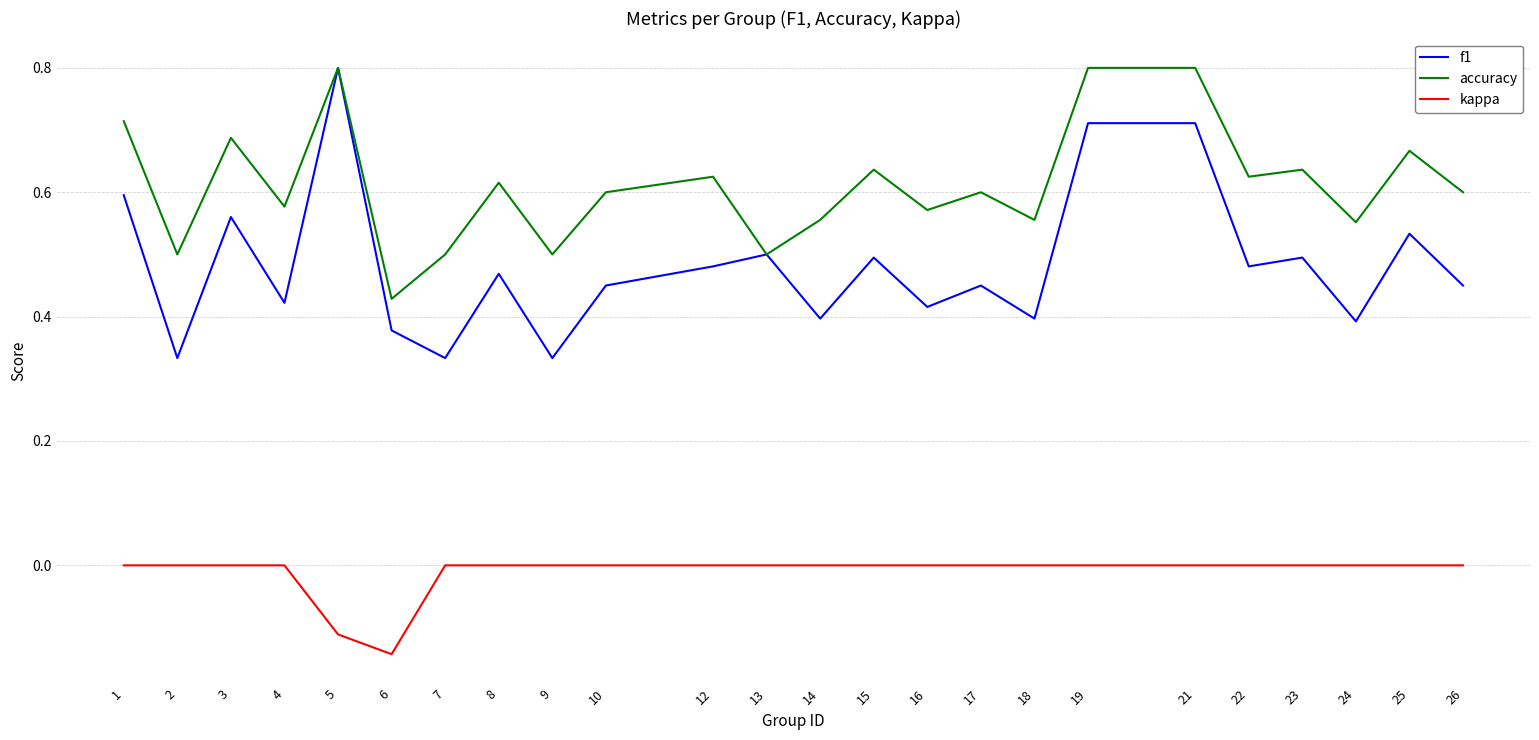

How many interior local valleys does the f1 series have?

9